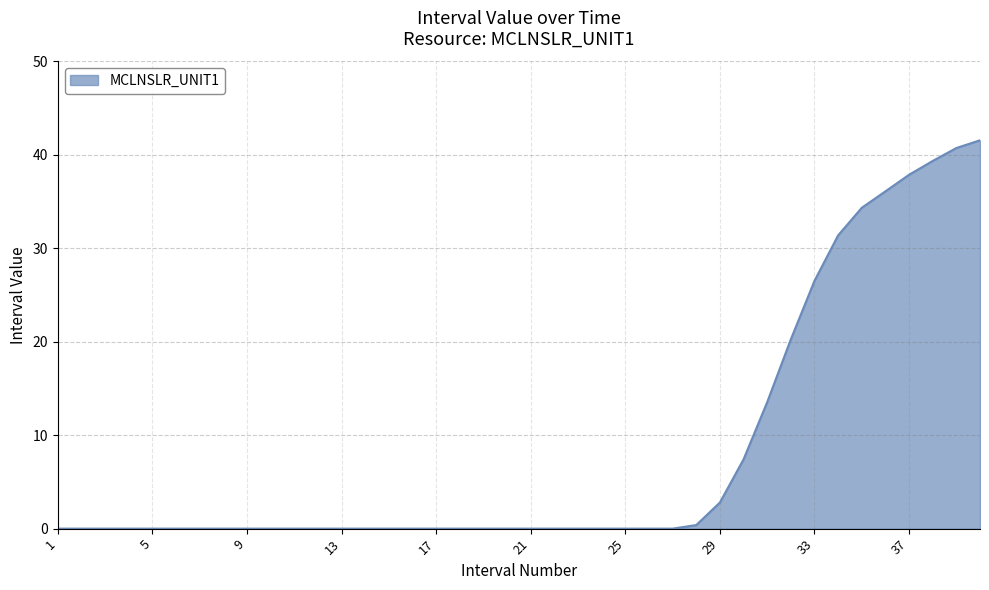

What is the greatest value displayed?

41.6